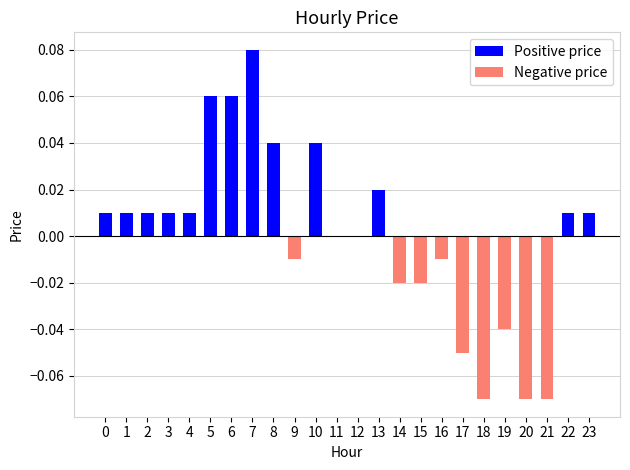

Which series has the largest total across all categories?

Positive price